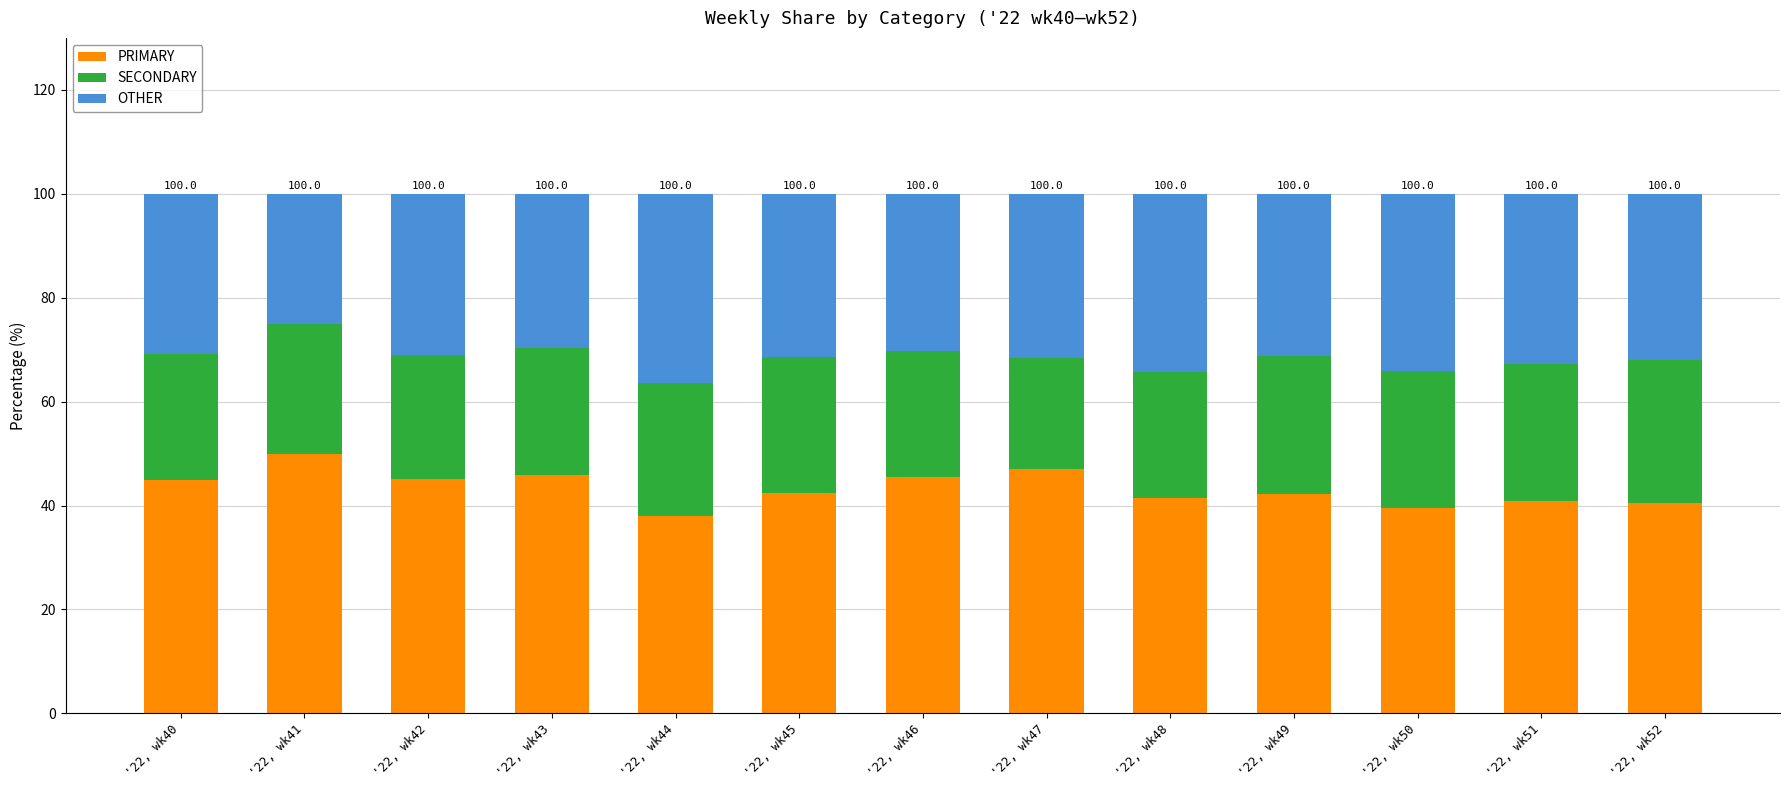

What is the total value across all series at '22, wk45?

100.0